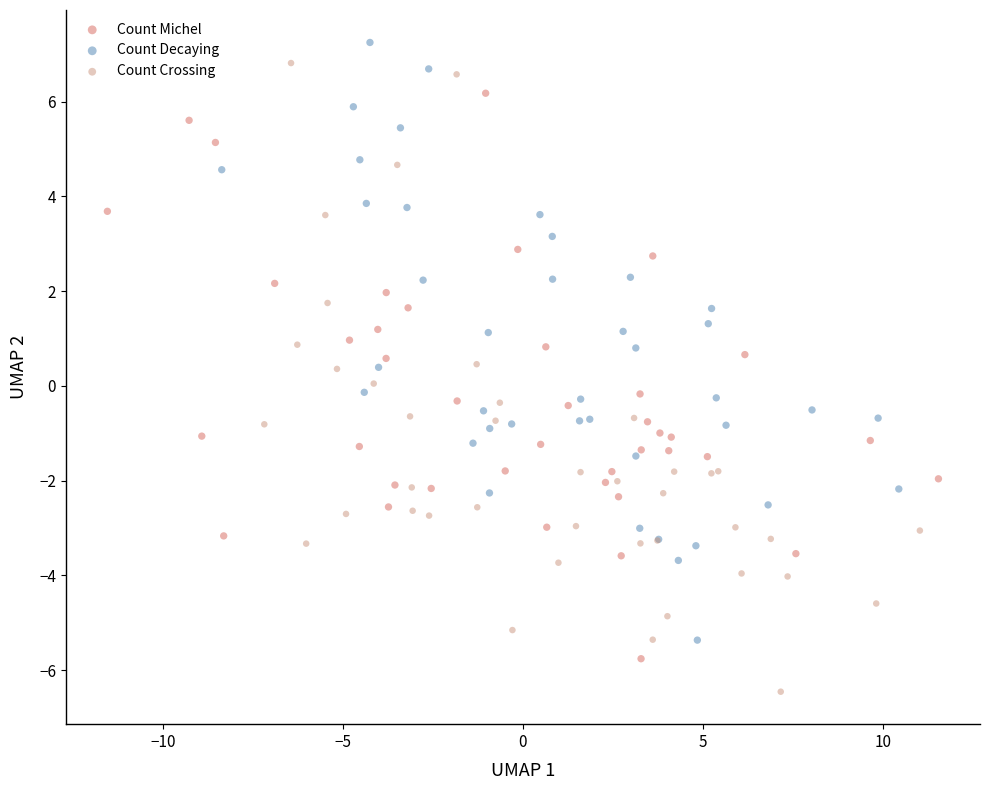

What are all the series names shown in the legend?

Count Michel, Count Decaying, Count Crossing